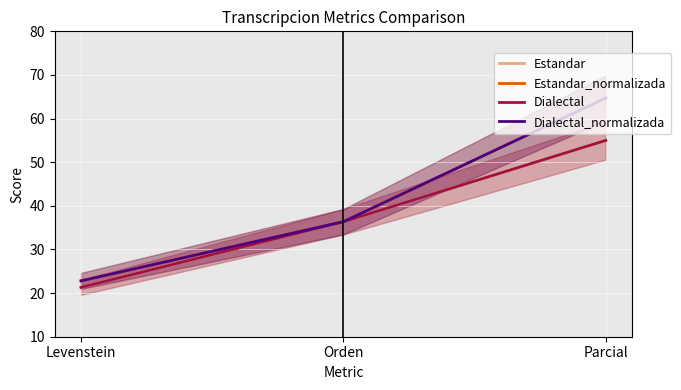

What are all the series names shown in the legend?

Estandar, Estandar_normalizada, Dialectal, Dialectal_normalizada